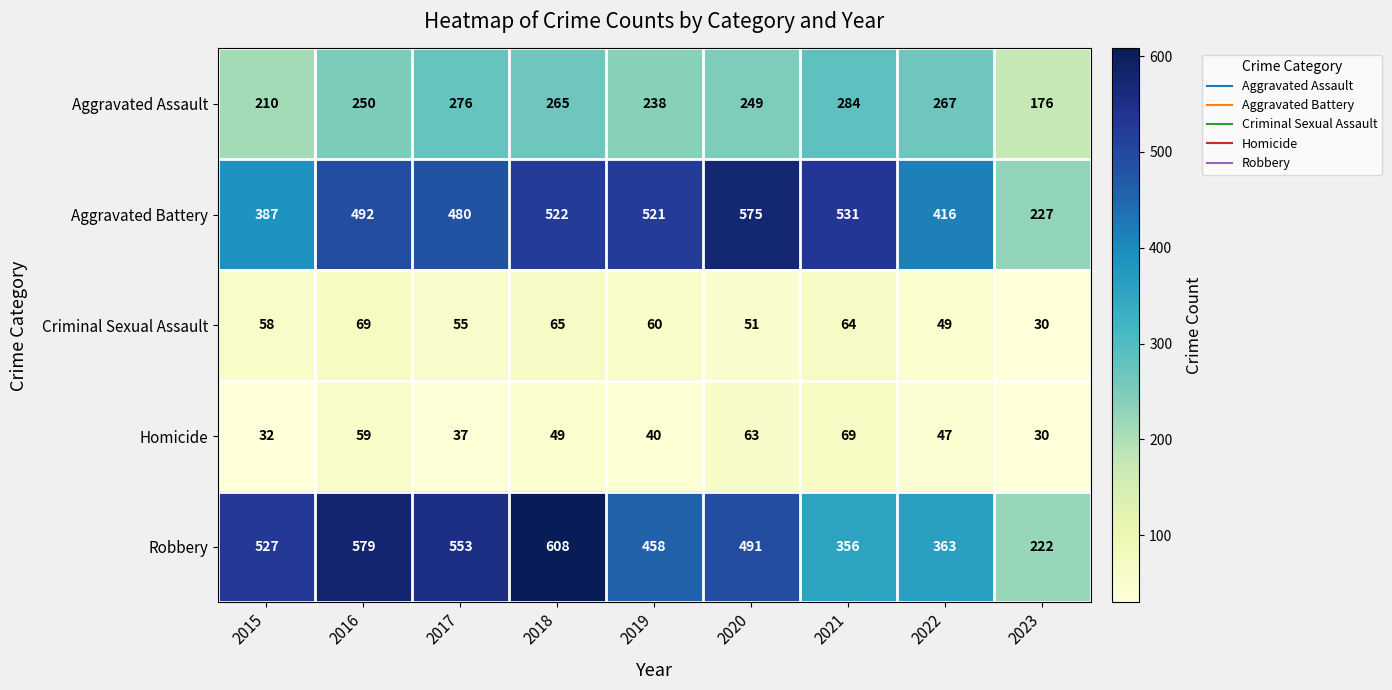

True or false: Aggravated Battery has a value of 690 at 2015.

False